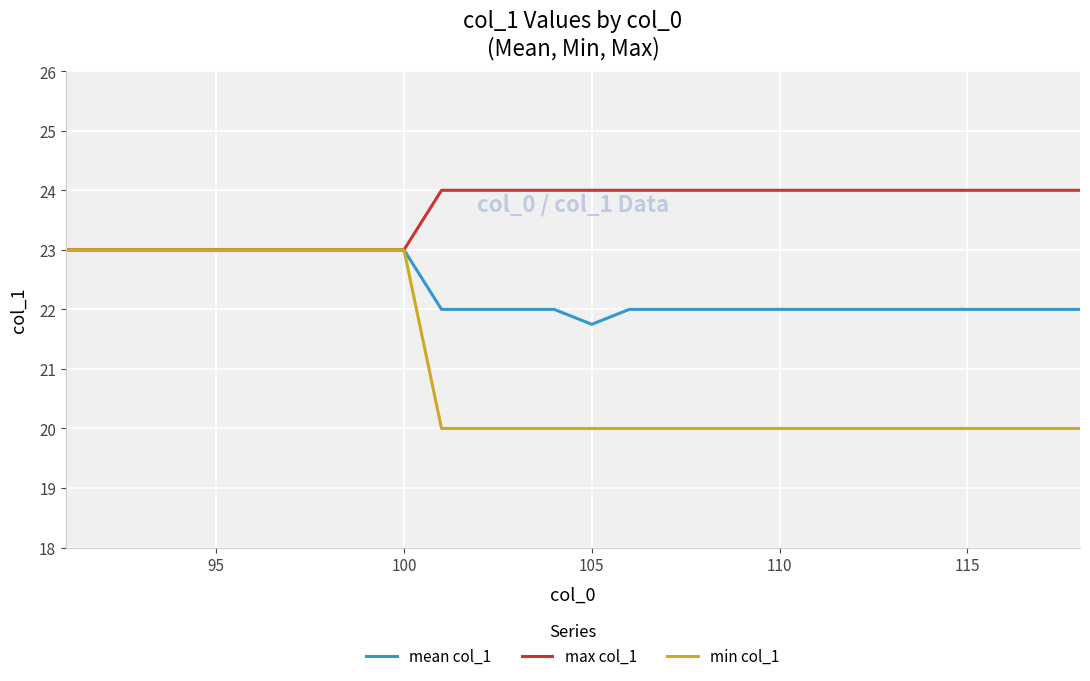

Rank the series by their average value, from highest to lowest.

max col_1, mean col_1, min col_1